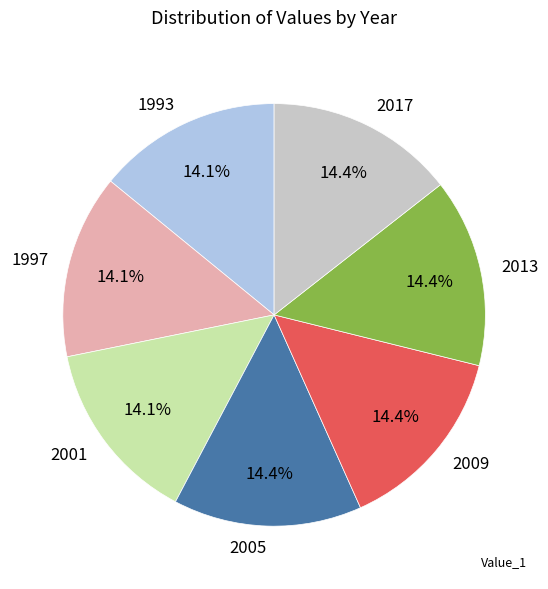

Does 2005 account for over 50% of the chart?

No